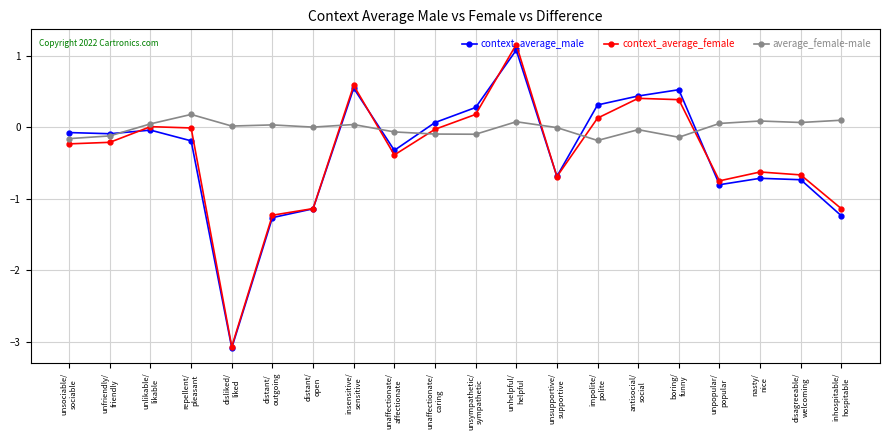

True or false: context_average_male has more than 0 interior local peaks.

True